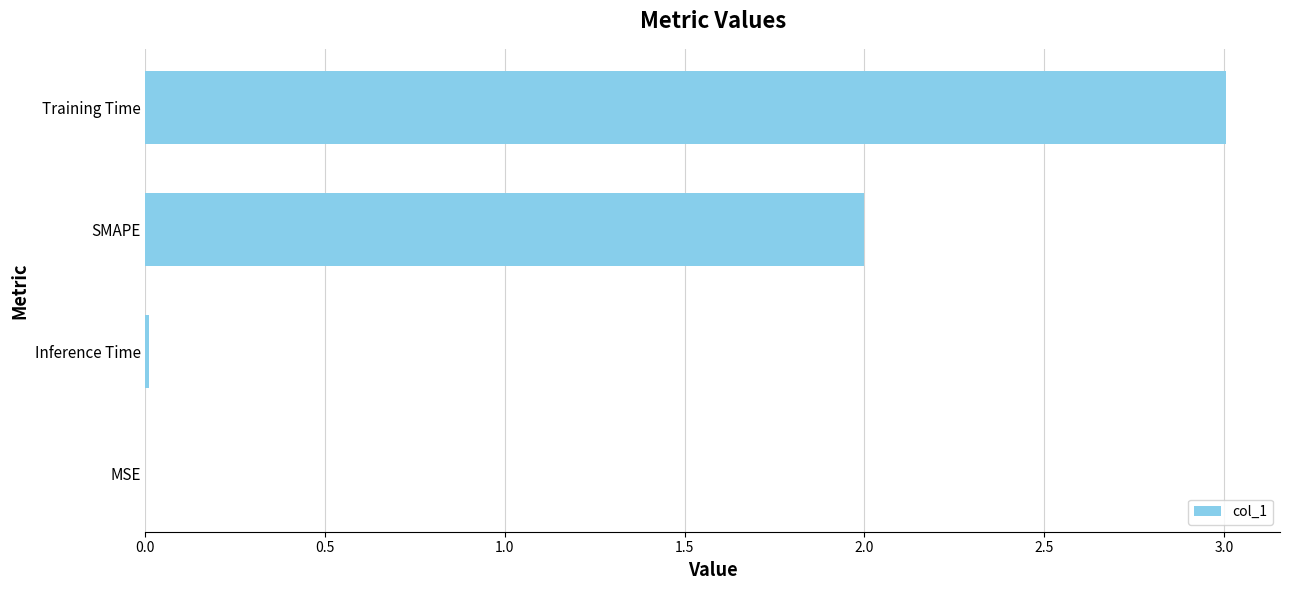

True or false: the data shows 2.0 at SMAPE.

True